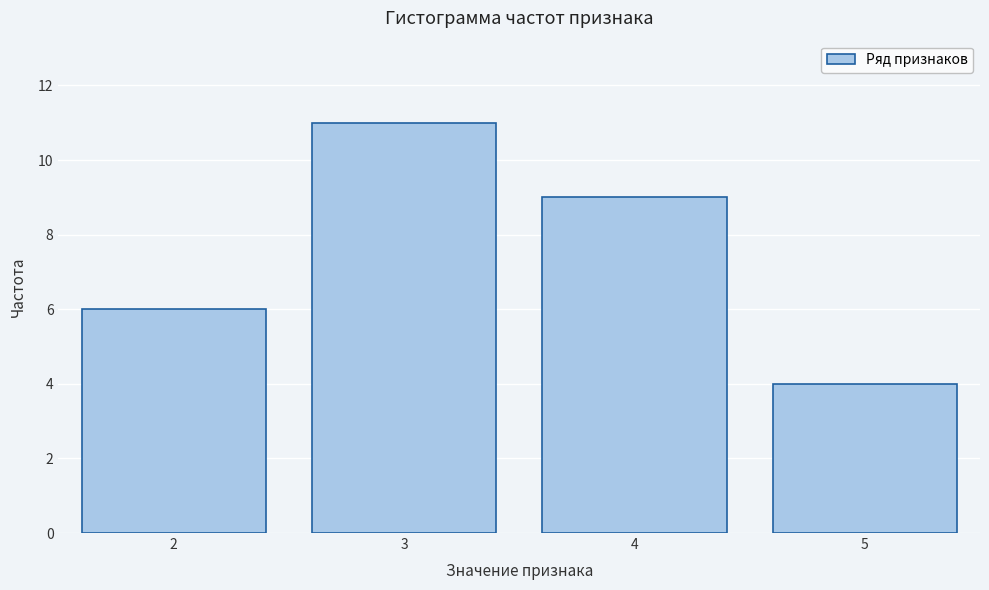

Reading left to right, what are all the values shown in this chart?

2=6	3=11	4=9	5=4